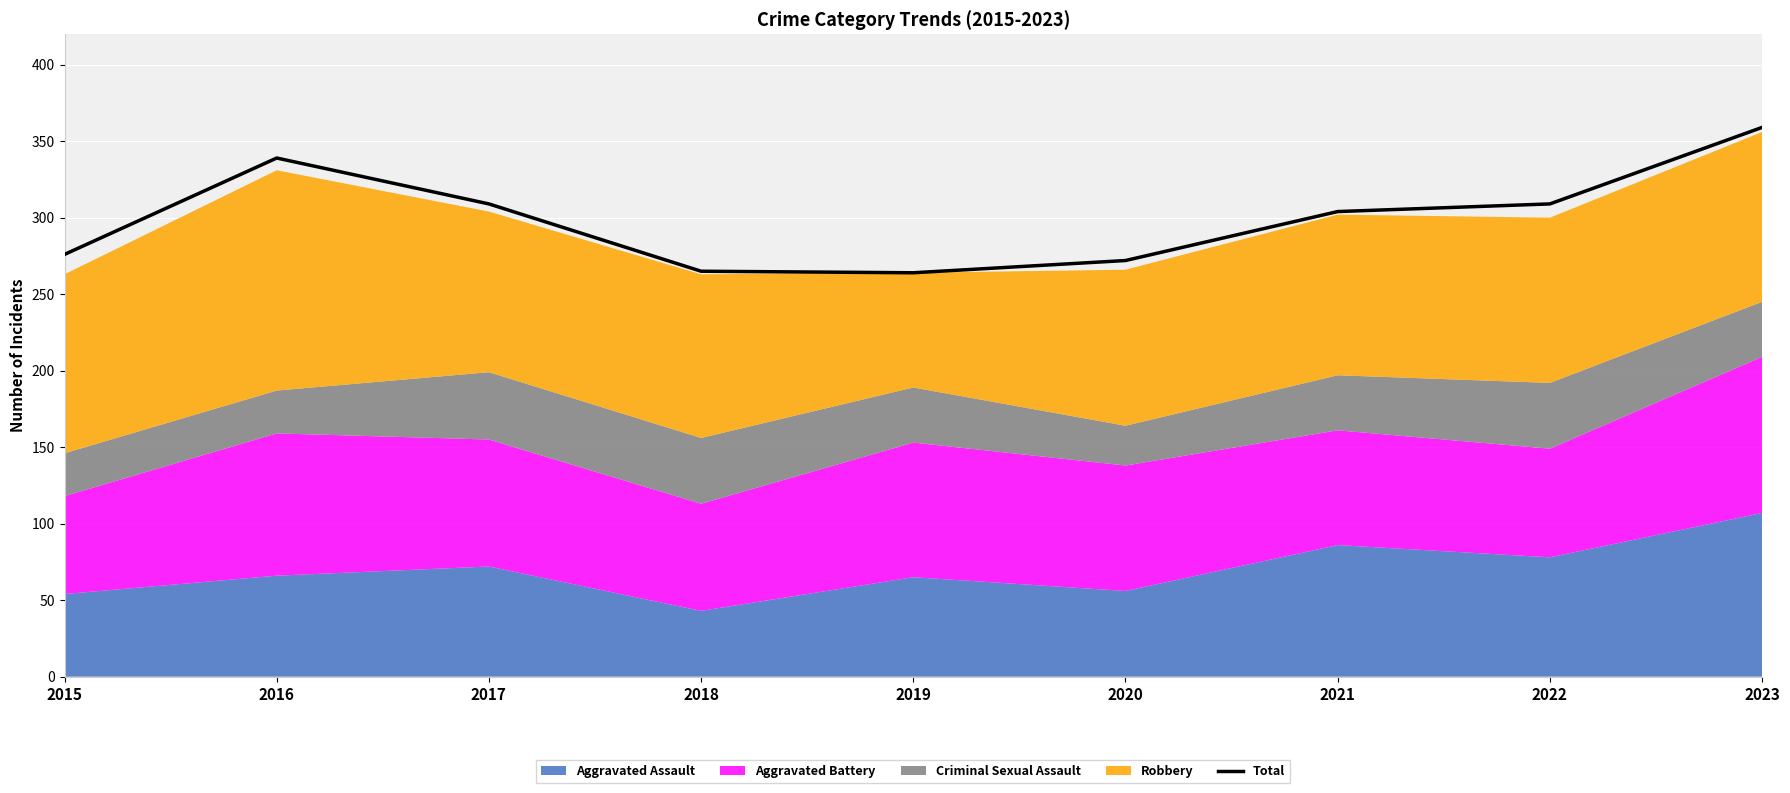

True or false: the data shows 182 at 2015.

False